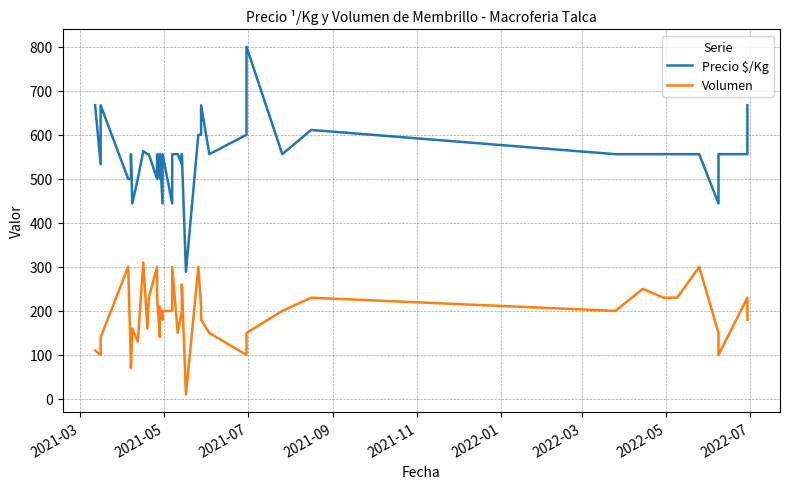

Reading left to right, what are all the values shown in this chart?

Precio $/Kg: 667	533	667	500	500	556	444	500	563	556	556	500	556	500	556	444	556	444	556	556	533	556	289	600	600	667	556	600	800	556	611	556	556	556	556	556	444	556	556	667
Volumen: 110	100	140	300	80	70	160	130	310	160	230	300	230	140	210	180	200	200	300	150	200	260	10	300	210	180	150	100	150	200	230	200	250	230	230	300	150	100	230	180